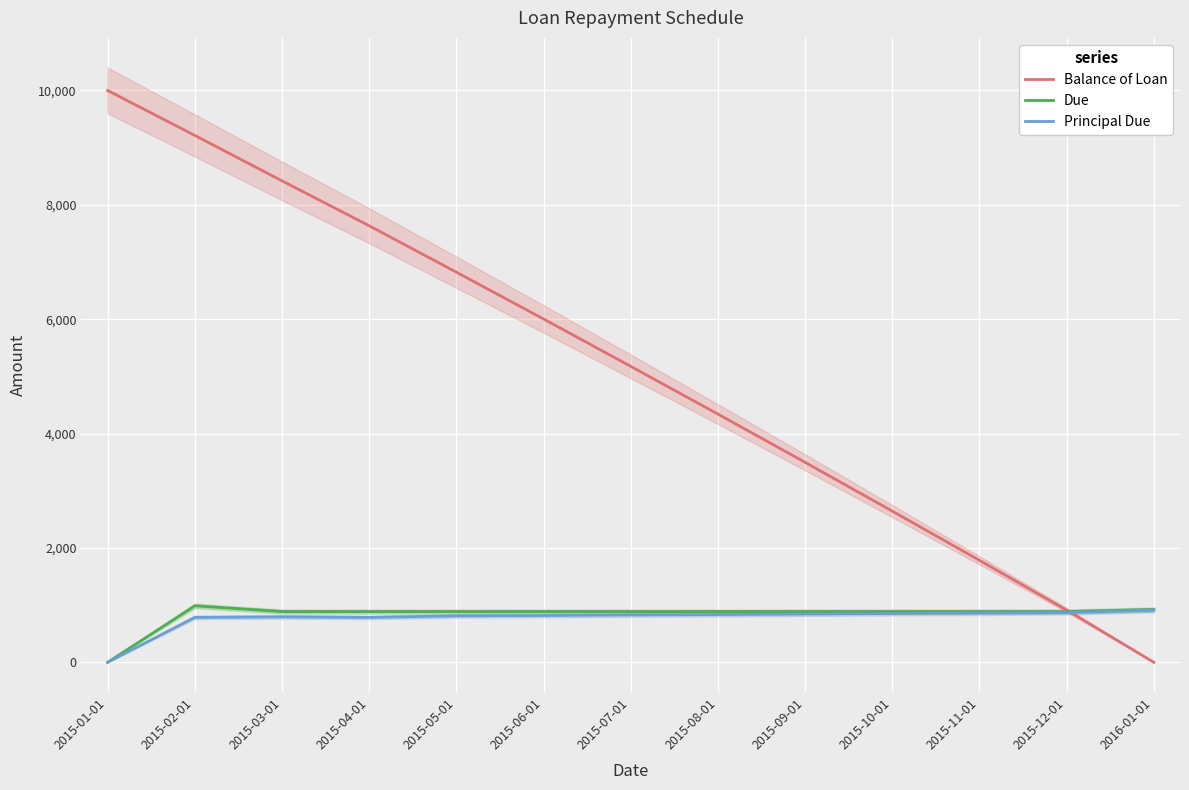

What is the average value of the Due series?

829.8